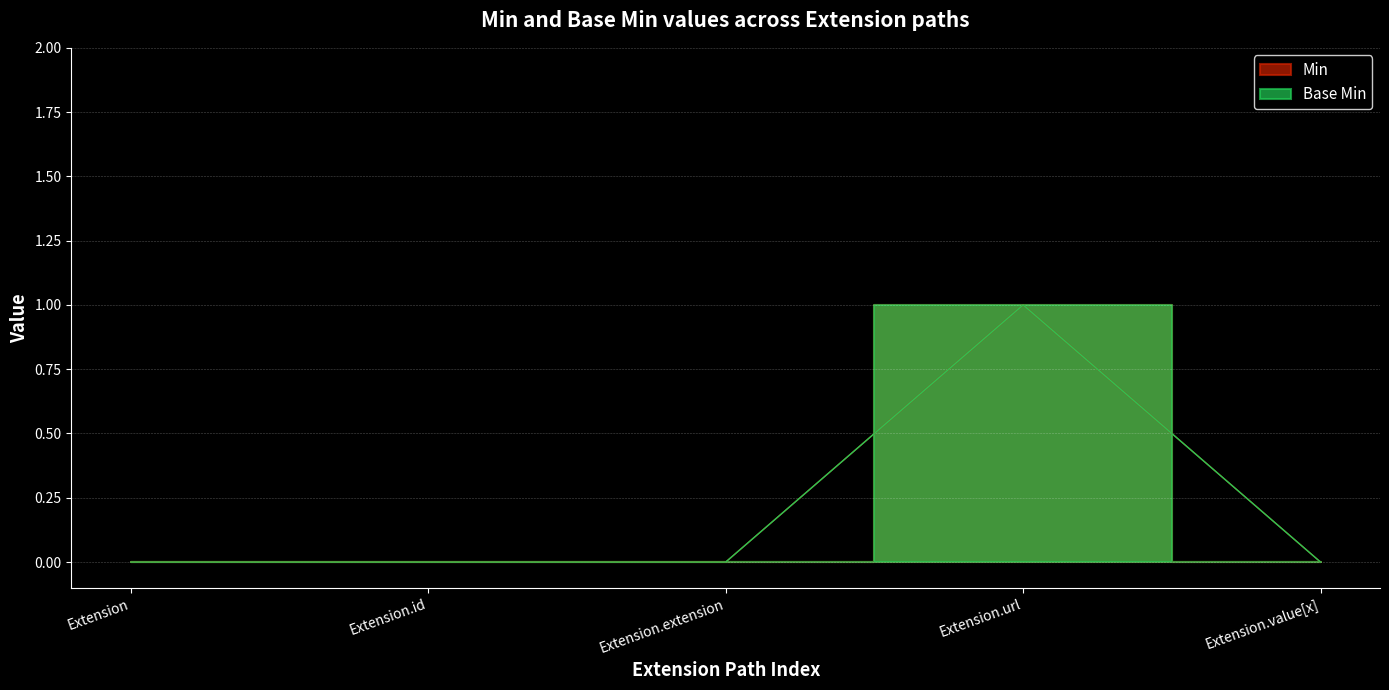

How many series are shown in this chart?

2